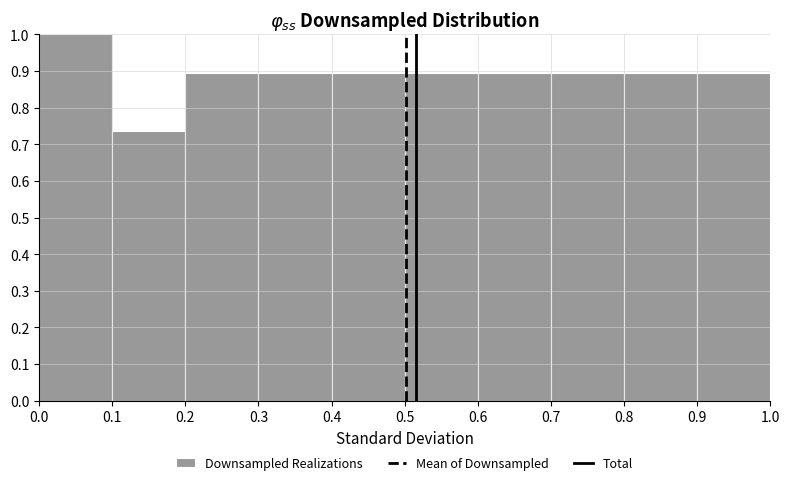

Reading left to right, list every bar in this chart as the range it spans on the x-axis followed by its height. The values are not printed on the chart, so give them approximately, as read against the axis.

0.0 to 0.1: 1.00
0.1 to 0.2: 0.74
0.2 to 0.3: 0.89
0.3 to 0.4: 0.89
0.4 to 0.5: 0.89
0.5 to 0.6: 0.89
0.6 to 0.7: 0.89
0.7 to 0.8: 0.89
0.8 to 0.9: 0.89
0.9 to 1.0: 0.89